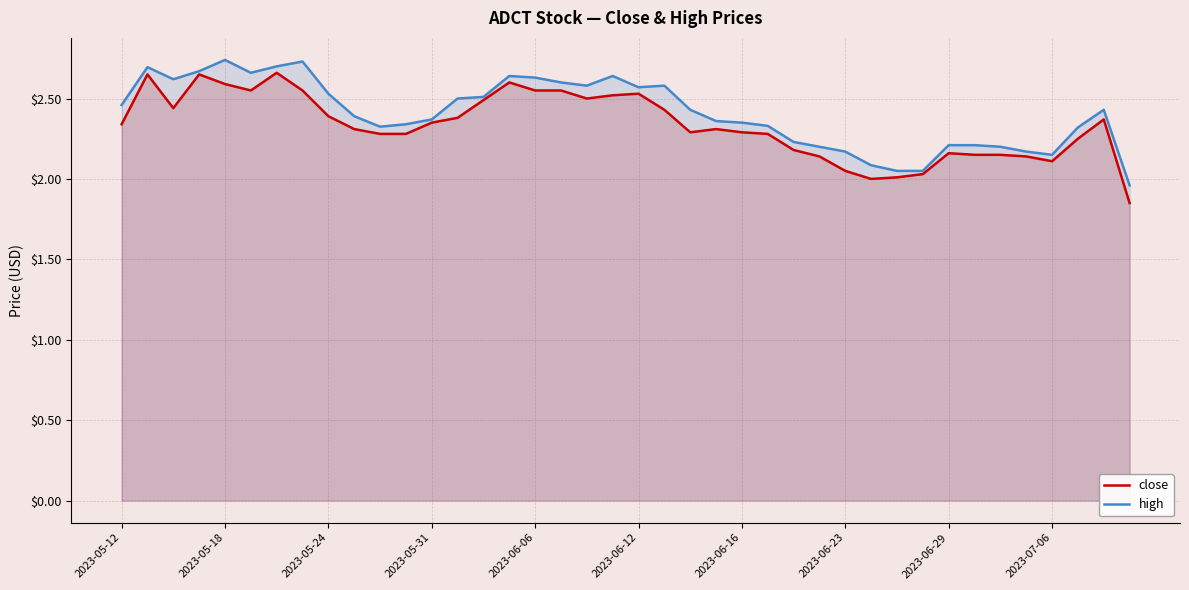

Where is close nearest to the value 2?

29